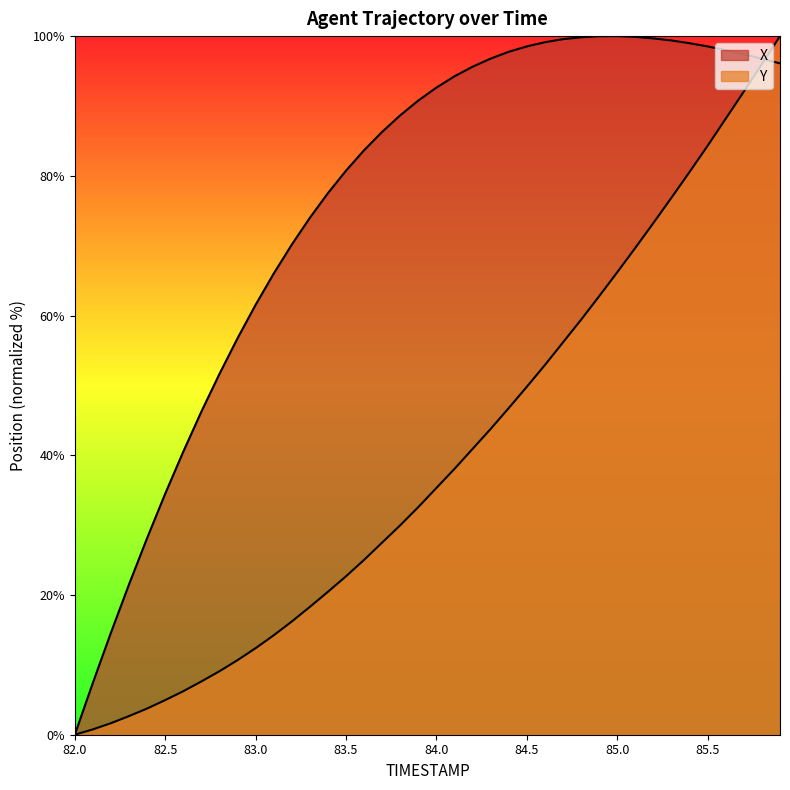

How many values in Y are above zero?

39